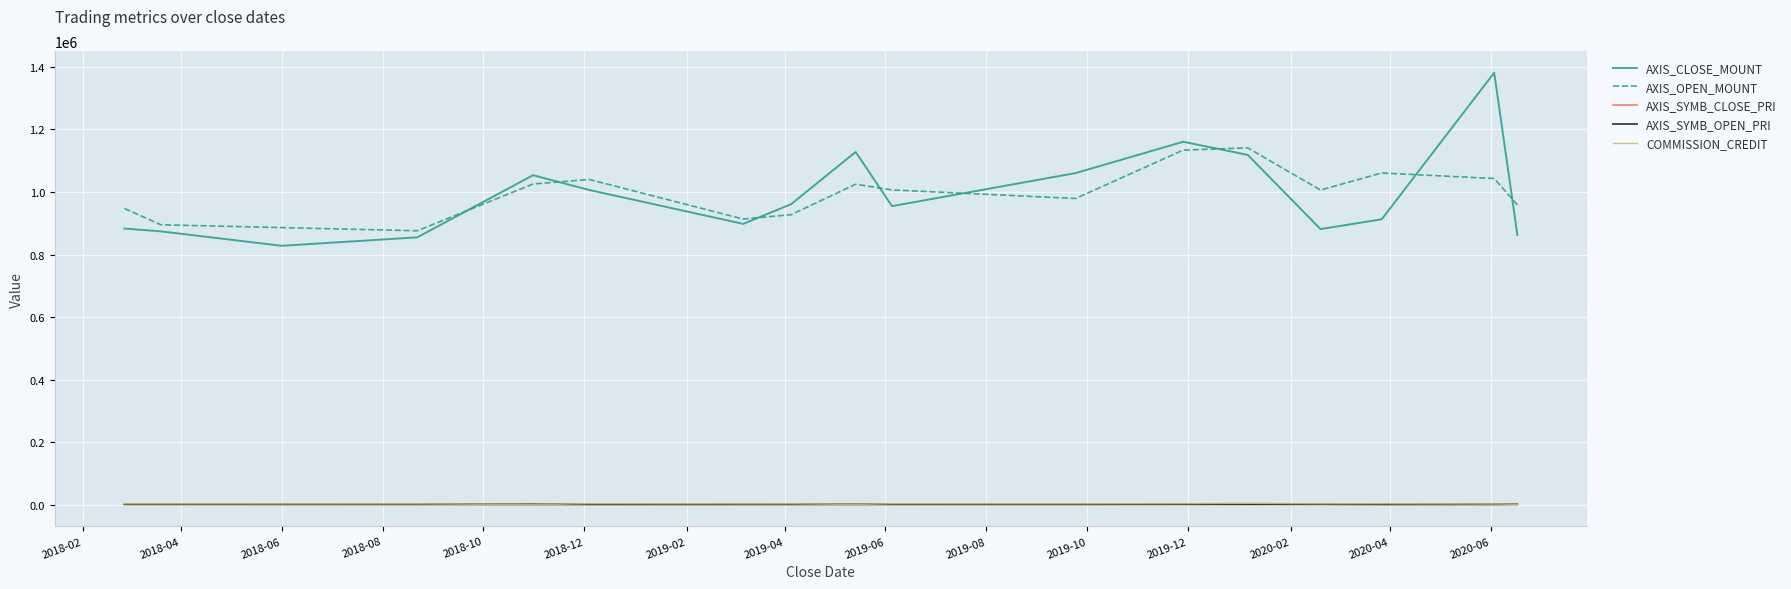

True or false: AXIS_CLOSE_MOUNT and AXIS_SYMB_OPEN_PRI intersect in this chart.

False